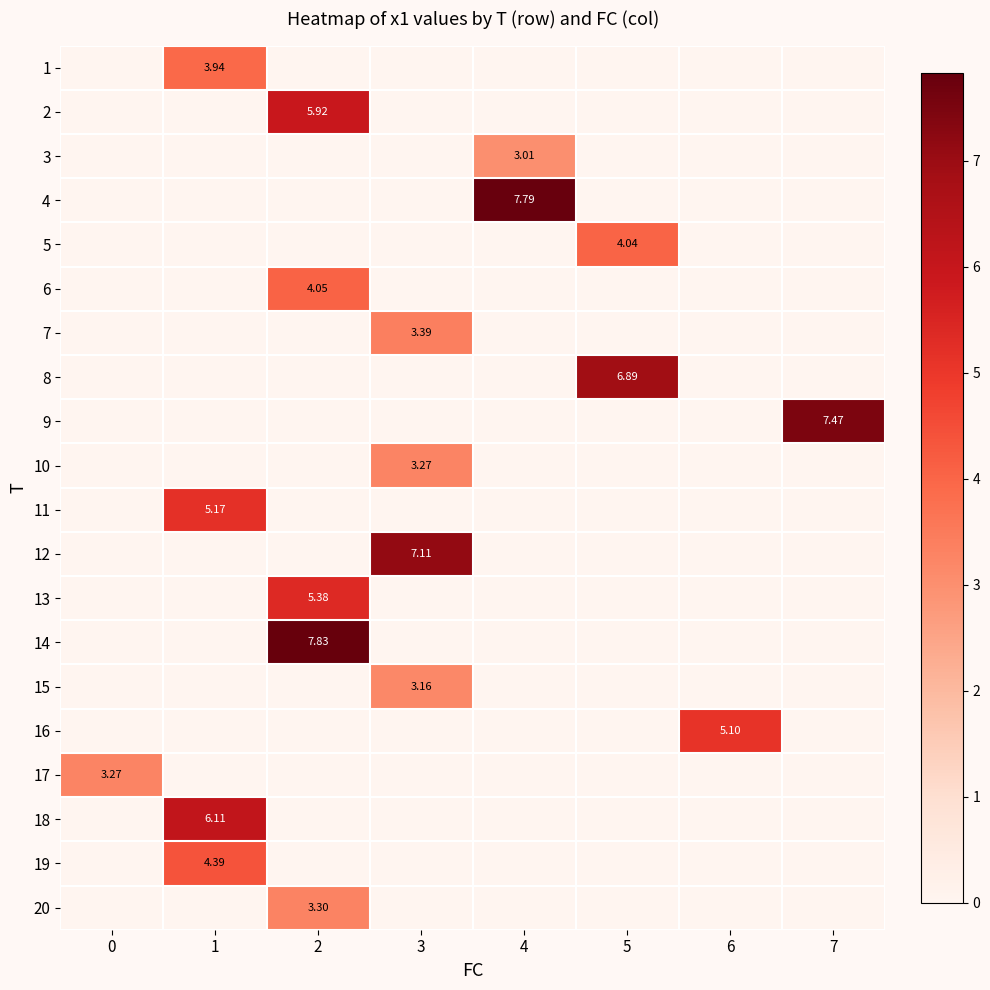

Between 4 and 6, which series saw the biggest shift?

4